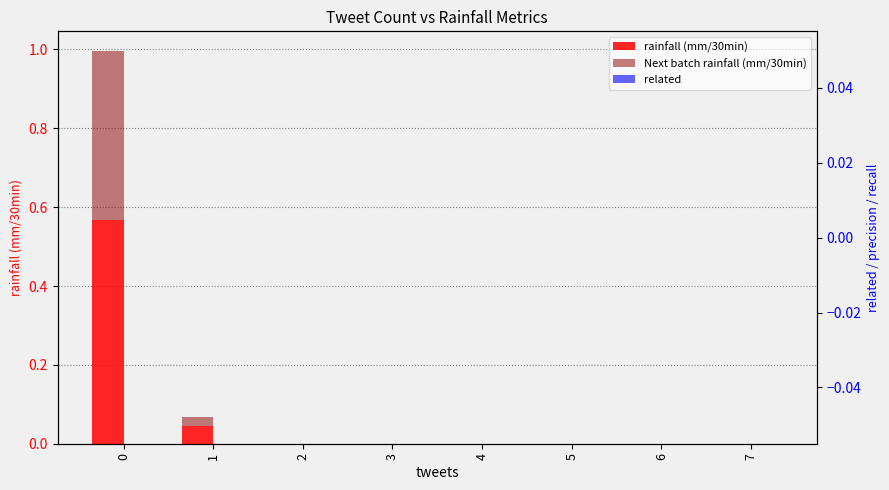

Rank the series by their average value, from highest to lowest.

rainfall (mm/30min), Next batch rainfall (mm/30min), related